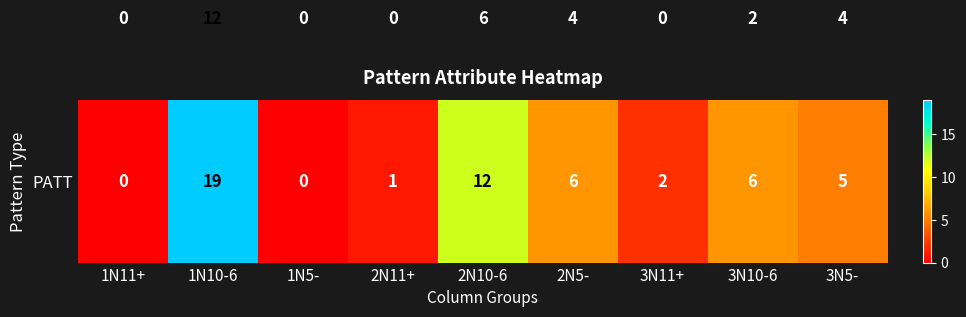

At which category is the sum across all series the highest?

1N10-6